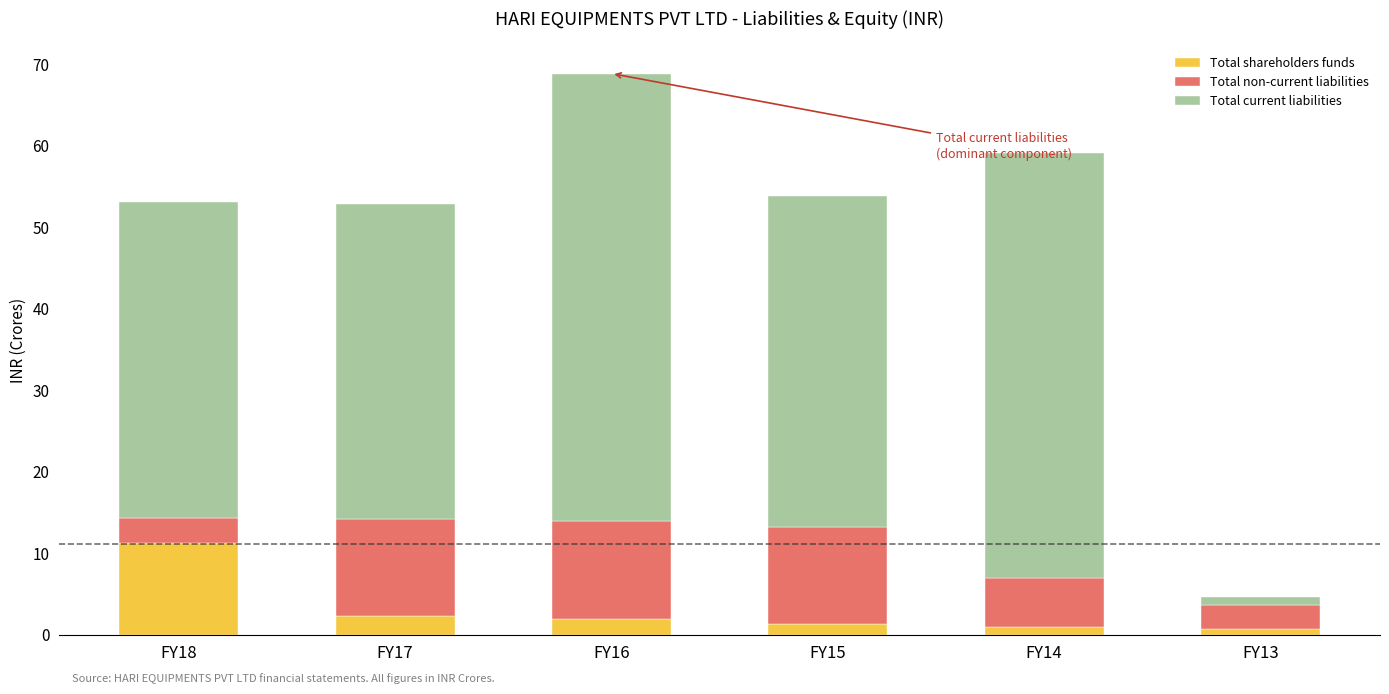

What is the difference between the maximum and minimum values in the Total shareholders funds series?

10.6